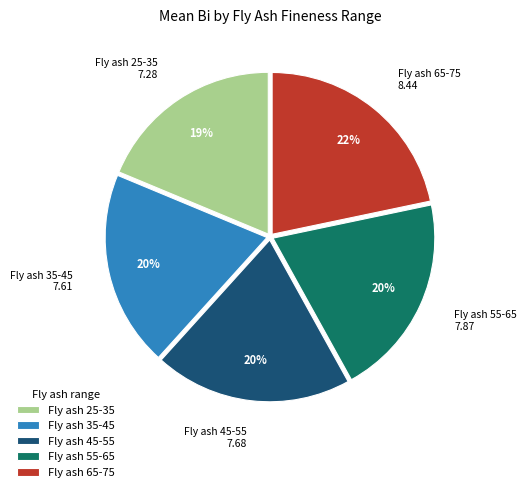

Do Fly ash 55-65 and Fly ash 25-35 together represent more than half of the pie?

No